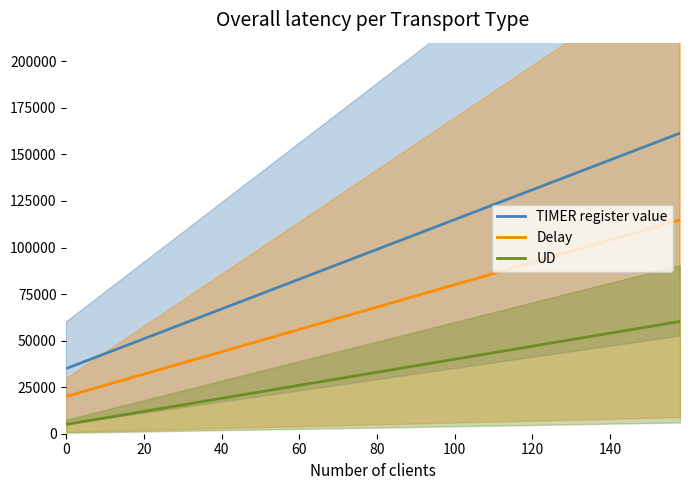

How many values in the UD series are below 34050?

10